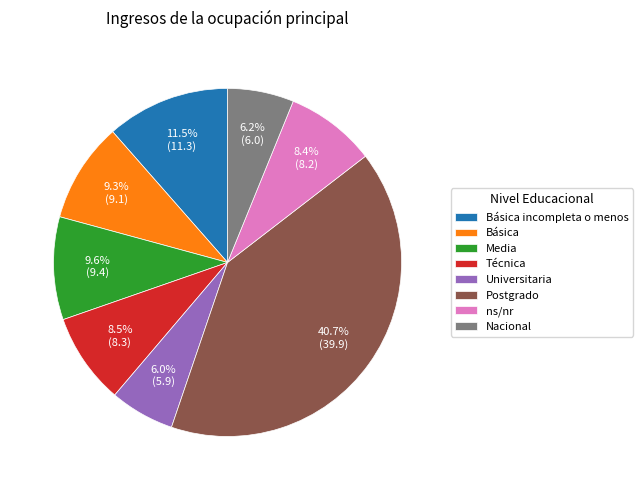

True or false: Técnica accounts for 21% of the total.

False